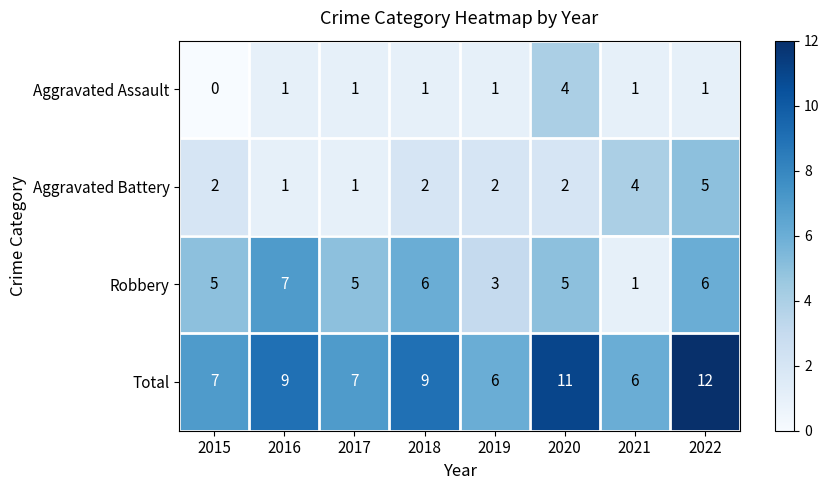

What is the sum of the Aggravated Battery values at 2019 and 2016?

3